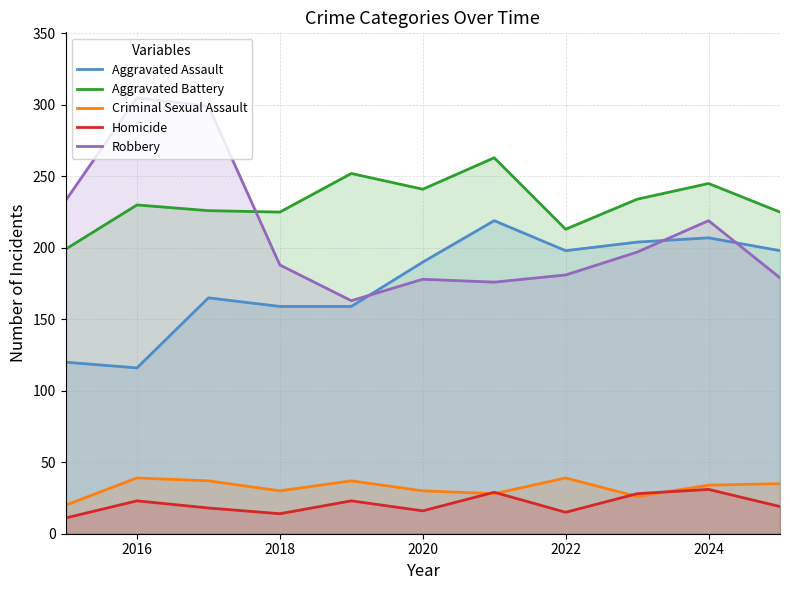

Which series has the largest total across all categories?

Aggravated Battery